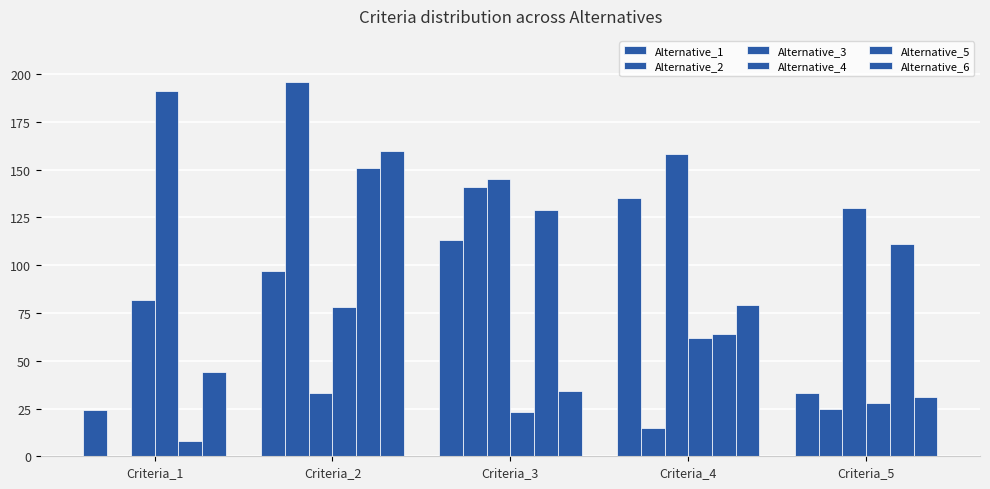

What is the difference between the second highest and second lowest values in the Alternative_1 series?

80